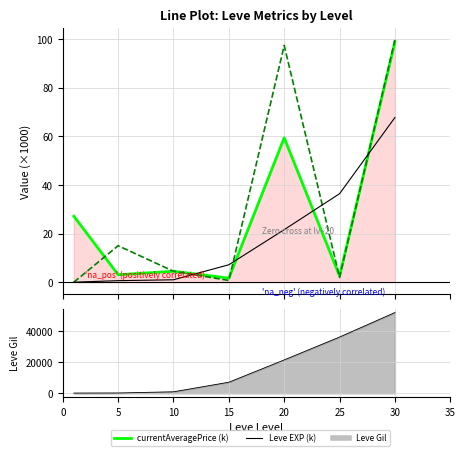

Is the value of Leve Gil line at 20 greater than the value of currentAveragePrice (k) at 10?

Yes